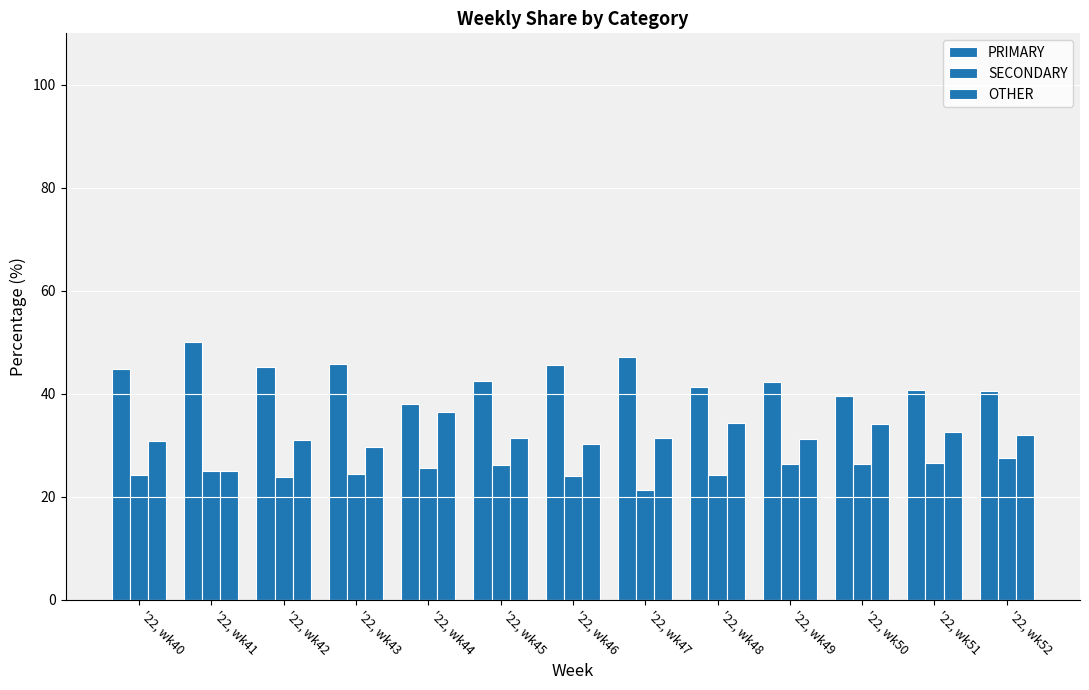

How many series are shown in this chart?

3